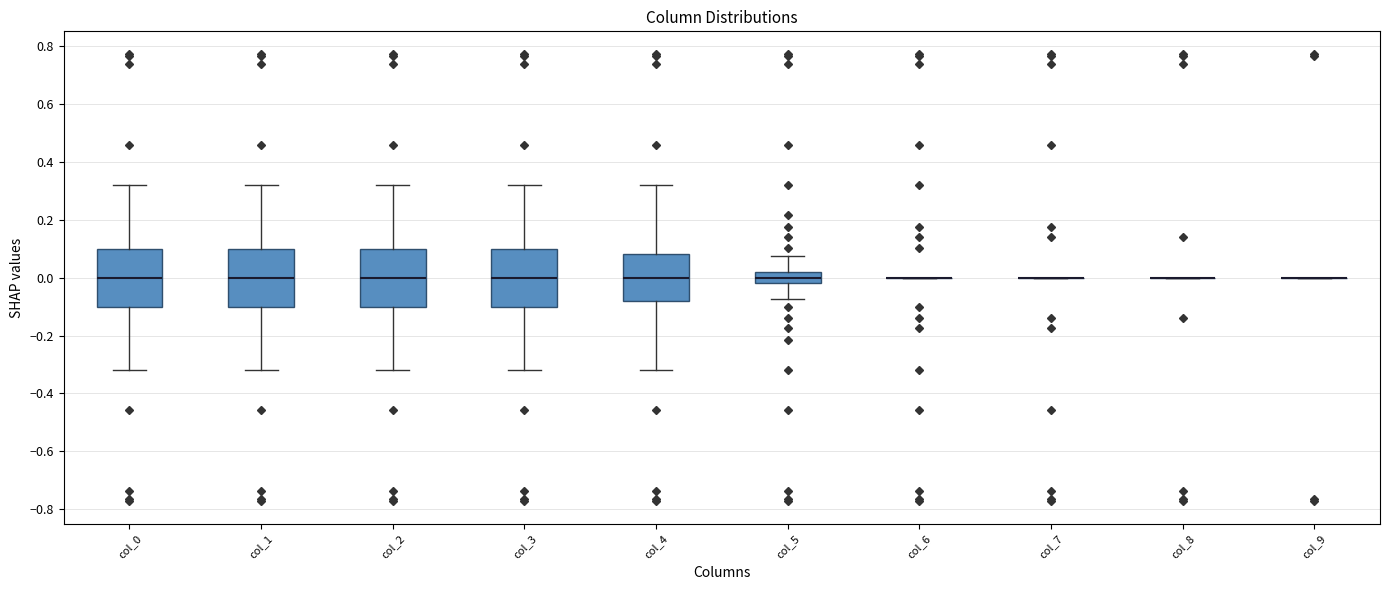

Reading left to right, read every box against the y-axis: the position of its median line, the range the box covers, and the ends of its whiskers. The values are not printed on the chart, so give them approximately, as read against the axis.

col_0: median 0.00, box -0.10 to 0.10, whiskers -0.32 to 0.32
col_1: median 0.00, box -0.10 to 0.10, whiskers -0.32 to 0.32
col_2: median 0.00, box -0.10 to 0.10, whiskers -0.32 to 0.32
col_3: median 0.00, box -0.10 to 0.10, whiskers -0.32 to 0.32
col_4: median 0.00, box -0.08 to 0.08, whiskers -0.32 to 0.32
col_5: median 0.00, box -0.02 to 0.02, whiskers -0.08 to 0.08
col_6: box collapsed to a line at 0.00, whiskers 0.00 to 0.00
col_7: box collapsed to a line at 0.00, whiskers 0.00 to 0.00
col_8: box collapsed to a line at 0.00, whiskers 0.00 to 0.00
col_9: box collapsed to a line at 0.00, whiskers 0.00 to 0.00